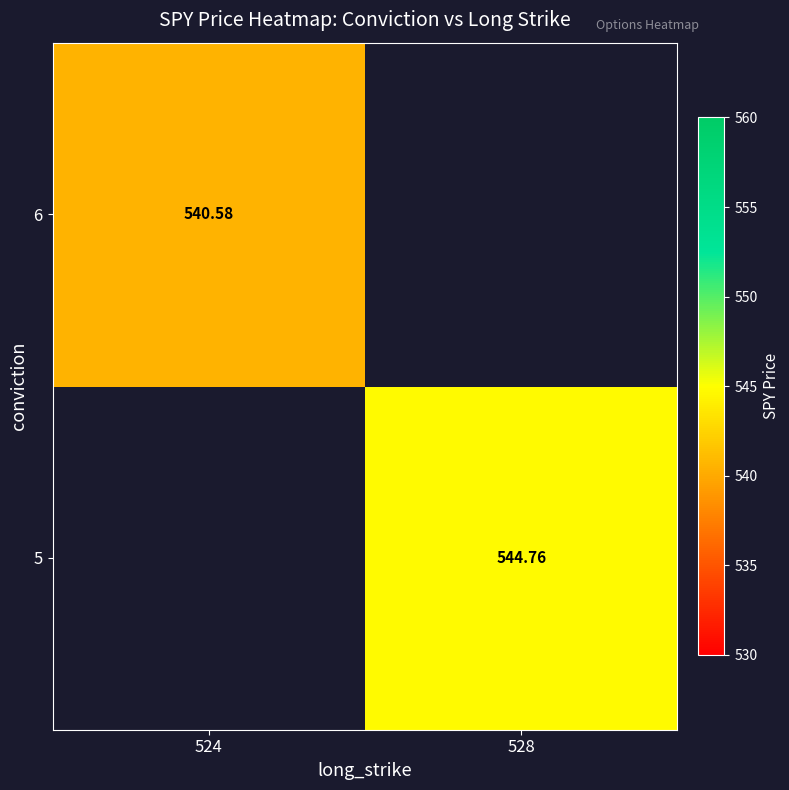

Count the number of data series in this chart.

2